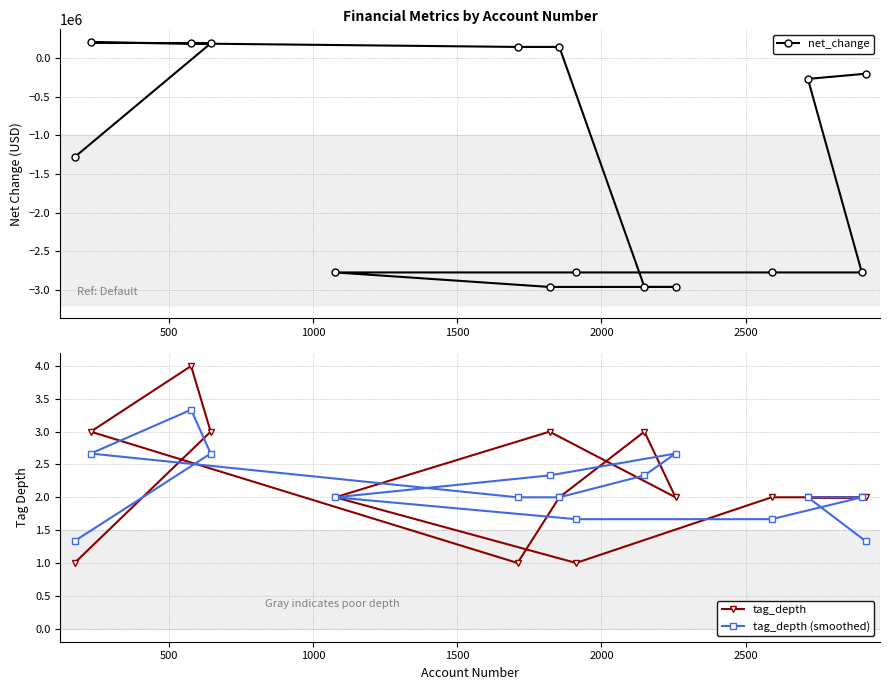

What is the maximum value for tag_depth (smoothed)?

3.3